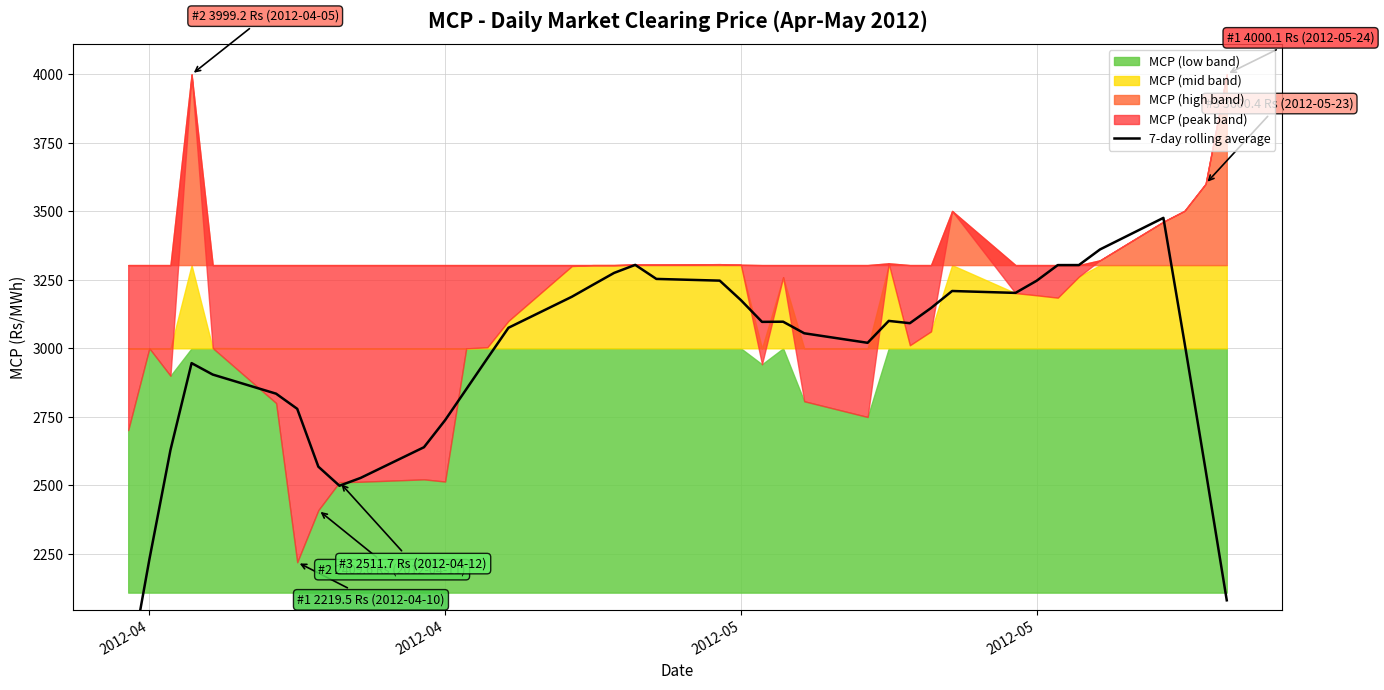

Which category has the lowest value across all series?

2012-04